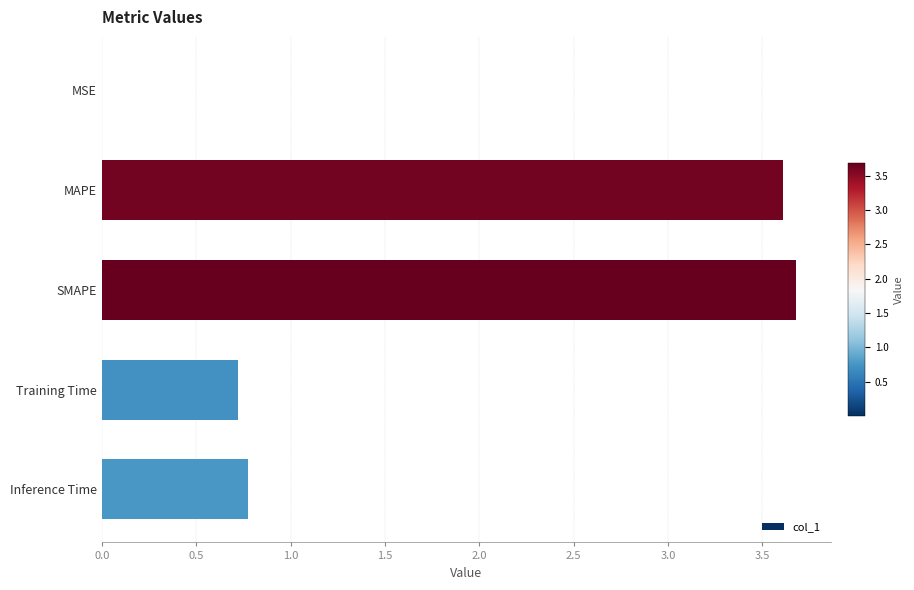

Are the bars horizontal?

Yes